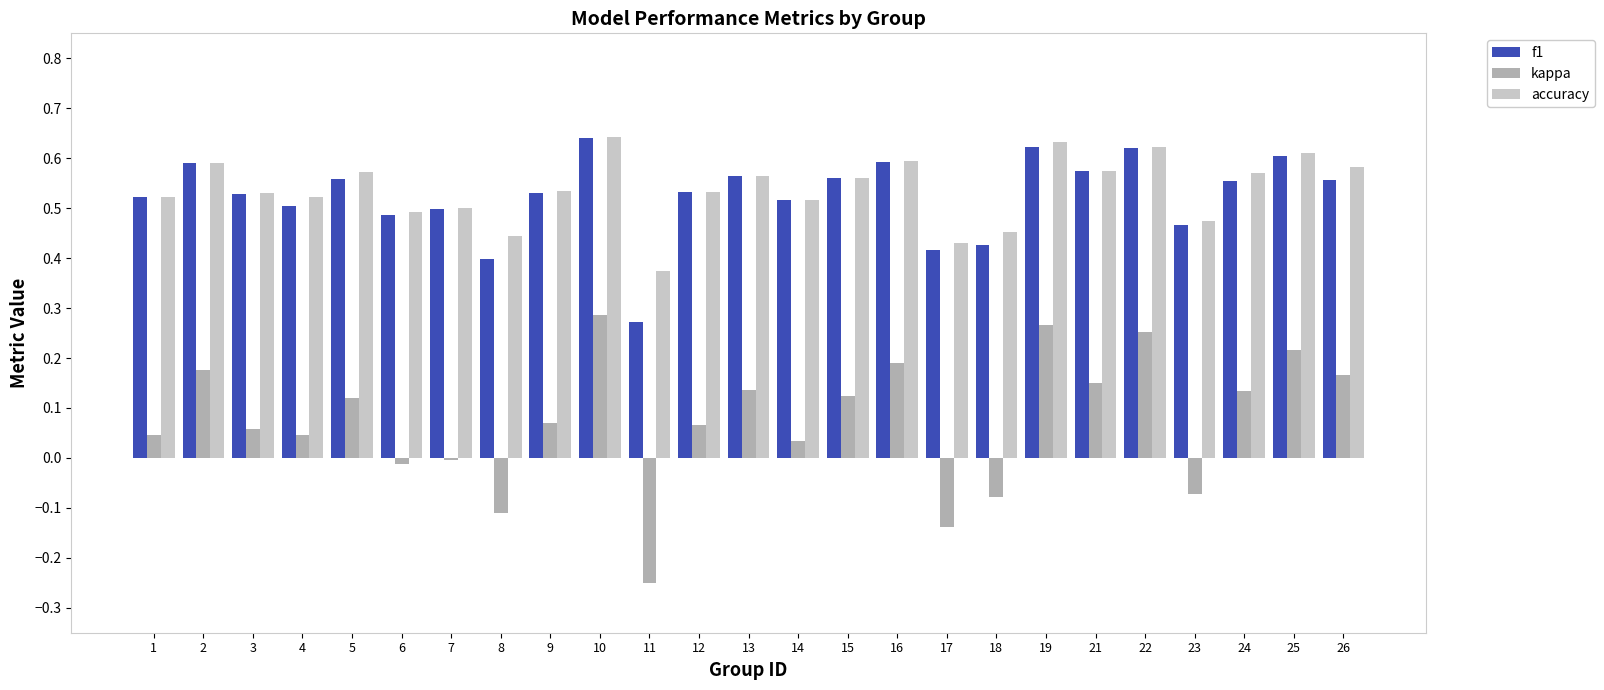

Which series changed the most between 4 and 22?

kappa